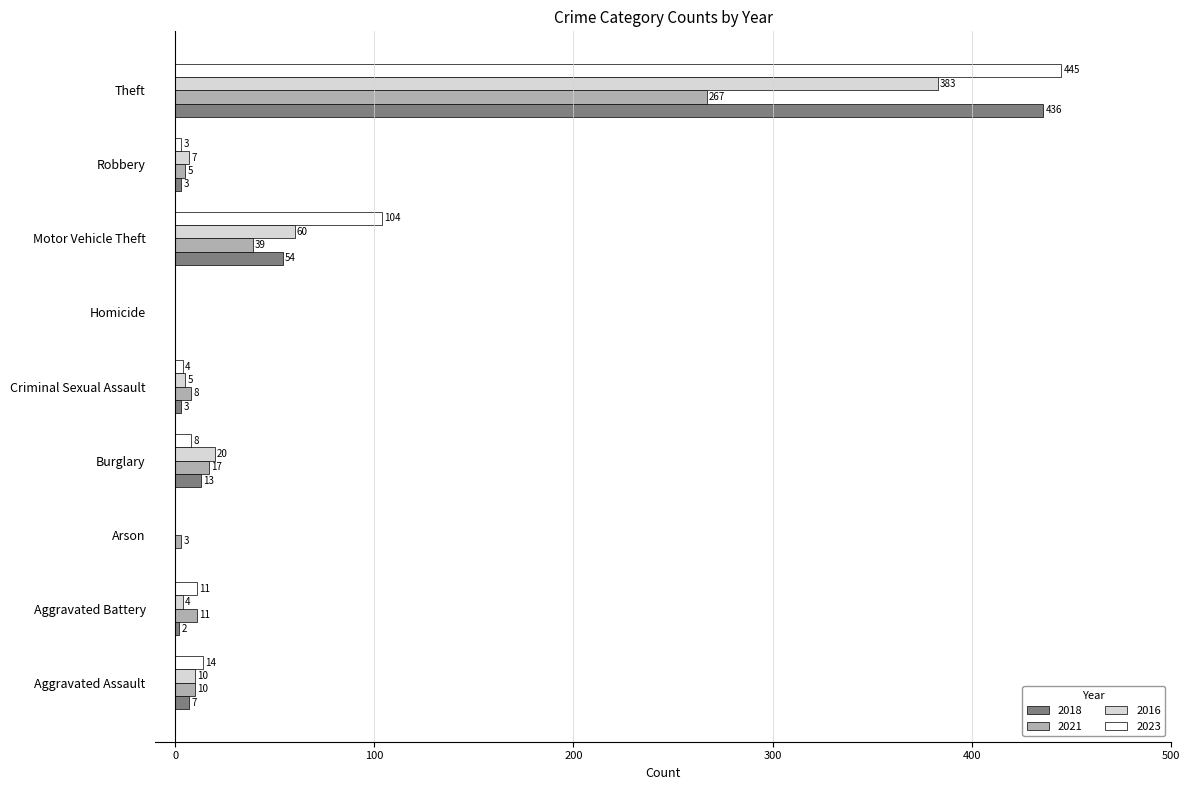

Which series changed the most between Aggravated Assault and Criminal Sexual Assault?

2023